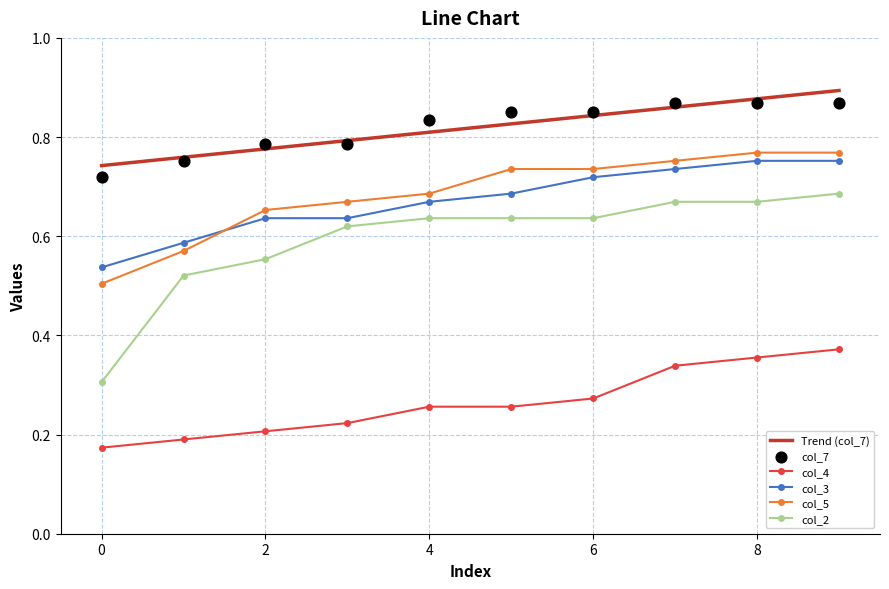

Which series has the largest total across all categories?

col_7